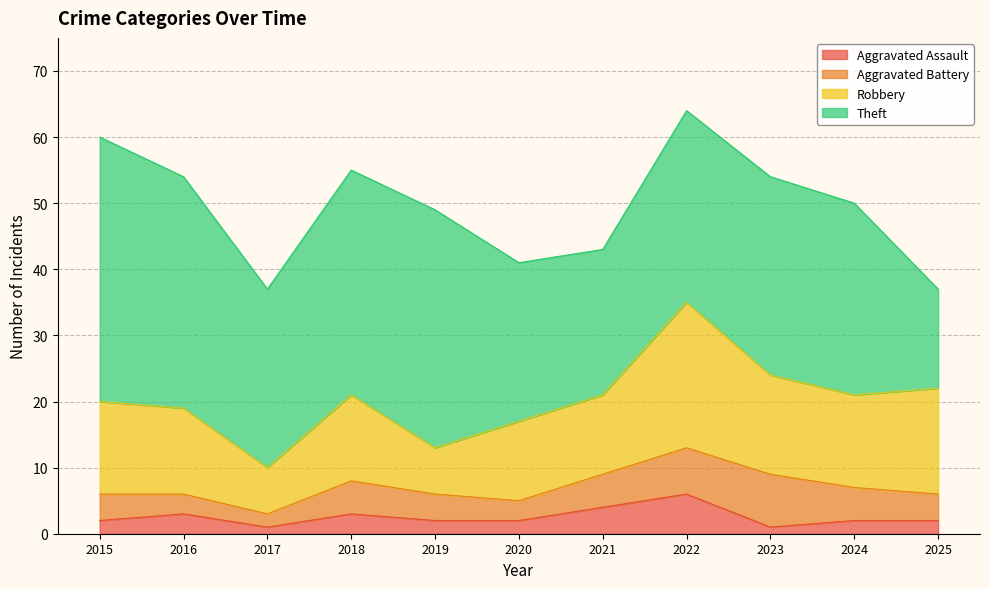

True or false: Aggravated Assault has more than 1 interior local peaks.

True